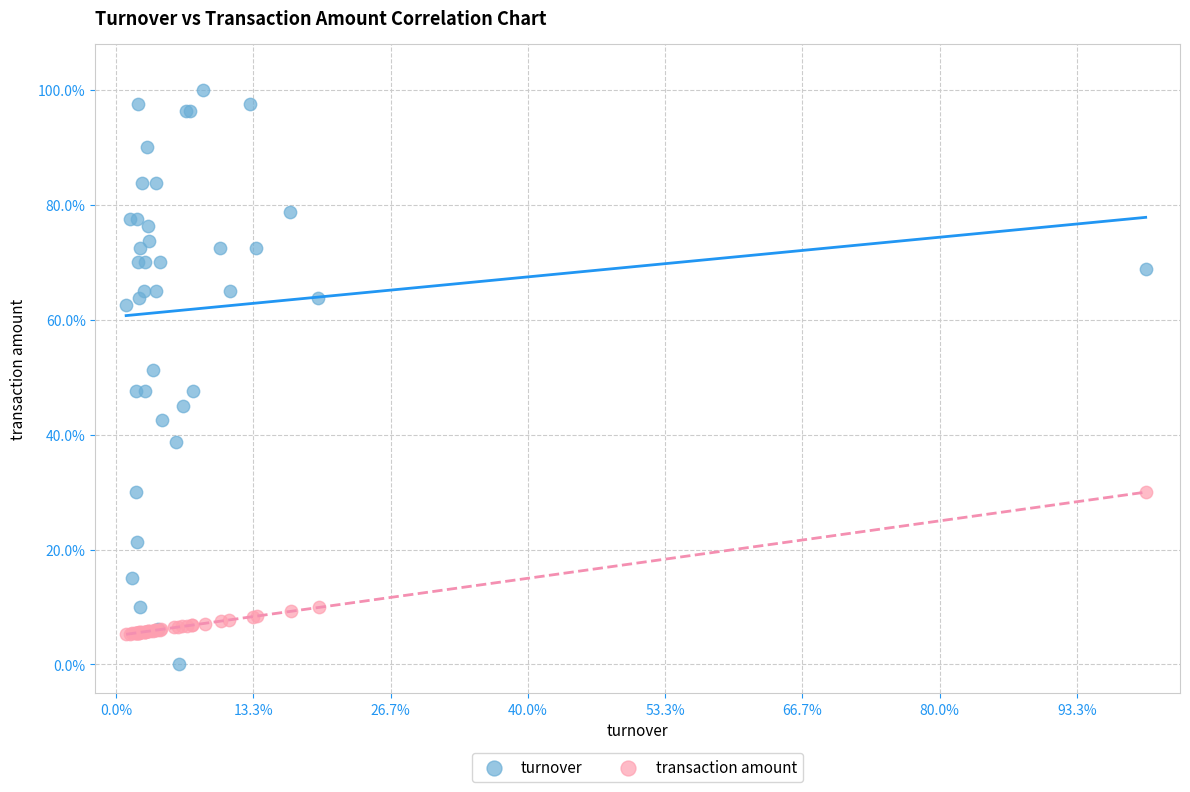

What are all the series names shown in the legend?

turnover, transaction amount